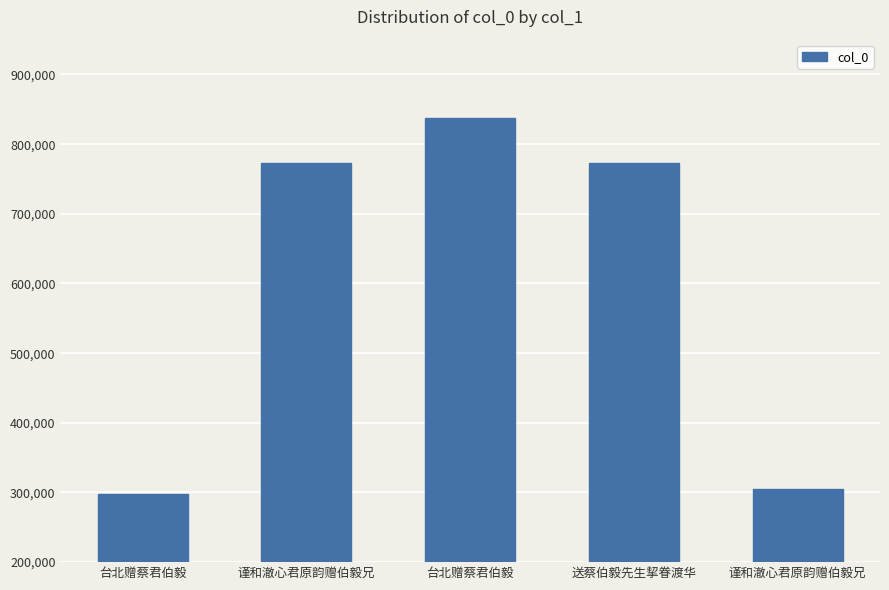

How many data points are less than 772591?

2